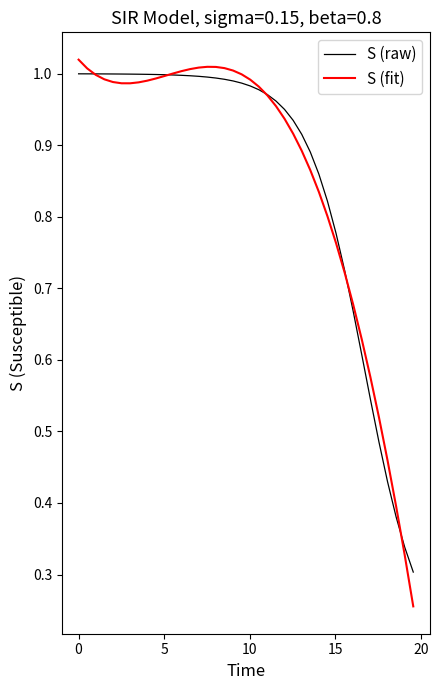

Which series has the largest range (max minus min)?

S (fit)